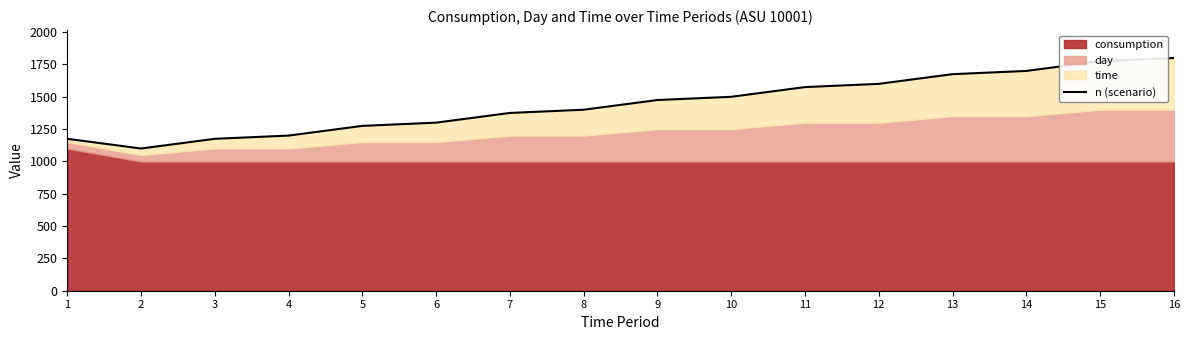

Rank the categories by value from highest to lowest.

16, 15, 14, 13, 12, 11, 10, 9, 8, 7, 6, 5, 4, 1, 3, 2